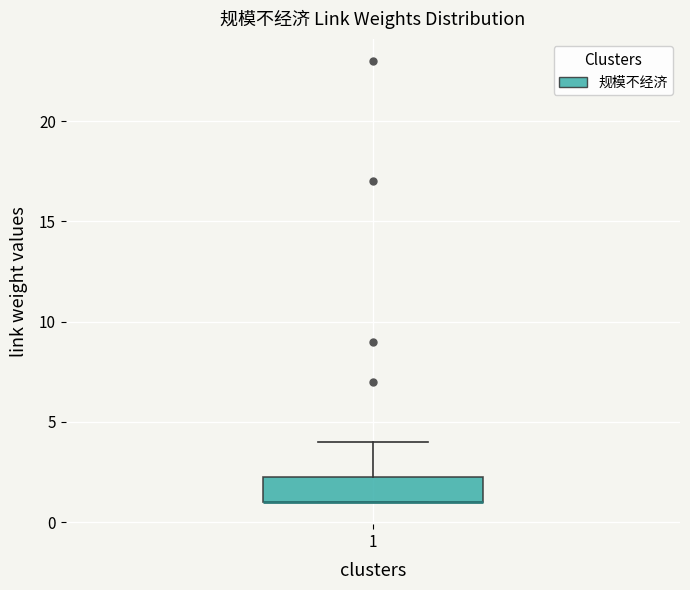

Where is the lower edge of the box at x = 1 on the y-axis? The values are not printed on the chart, so give them approximately, as read against the axis.

1.0